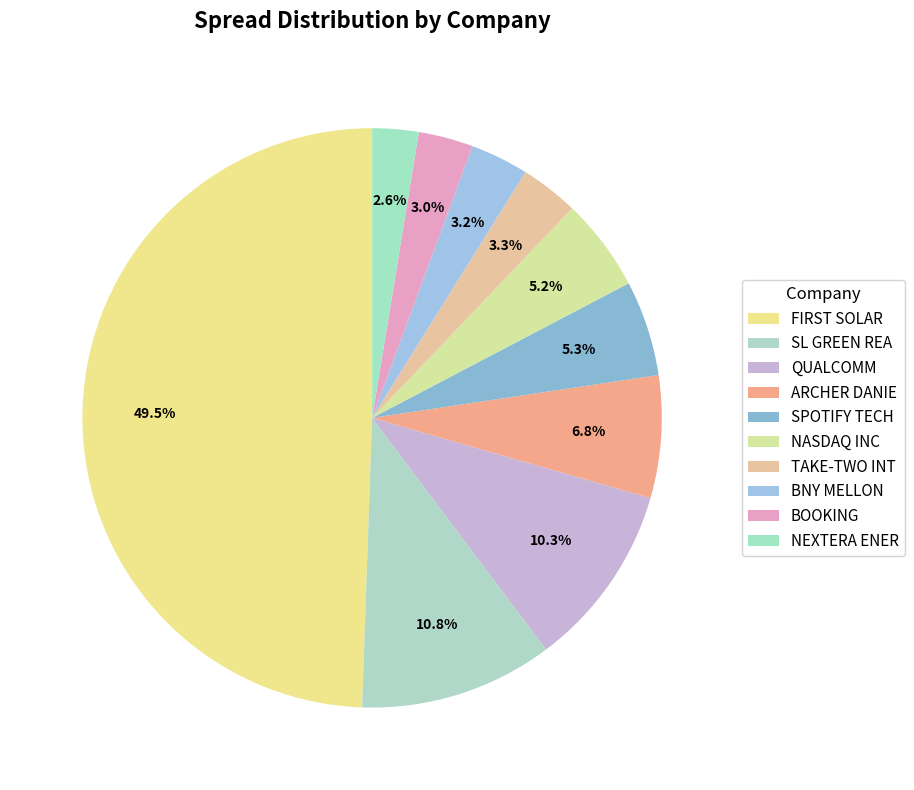

Count the number of slices in the pie.

10